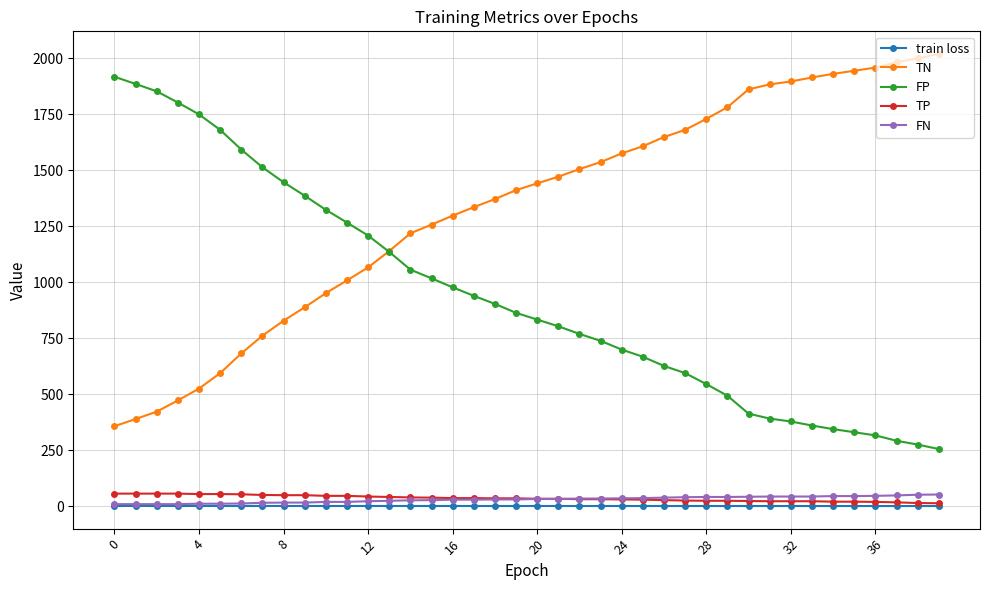

True or false: TN and FN intersect in this chart.

False